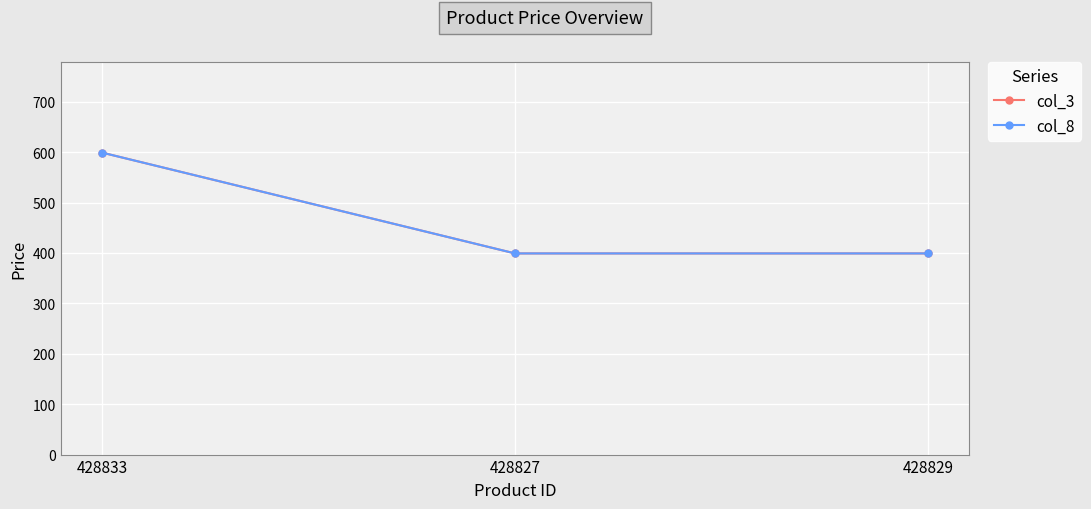

Rank the series by their maximum value, from highest to lowest.

col_3, col_8